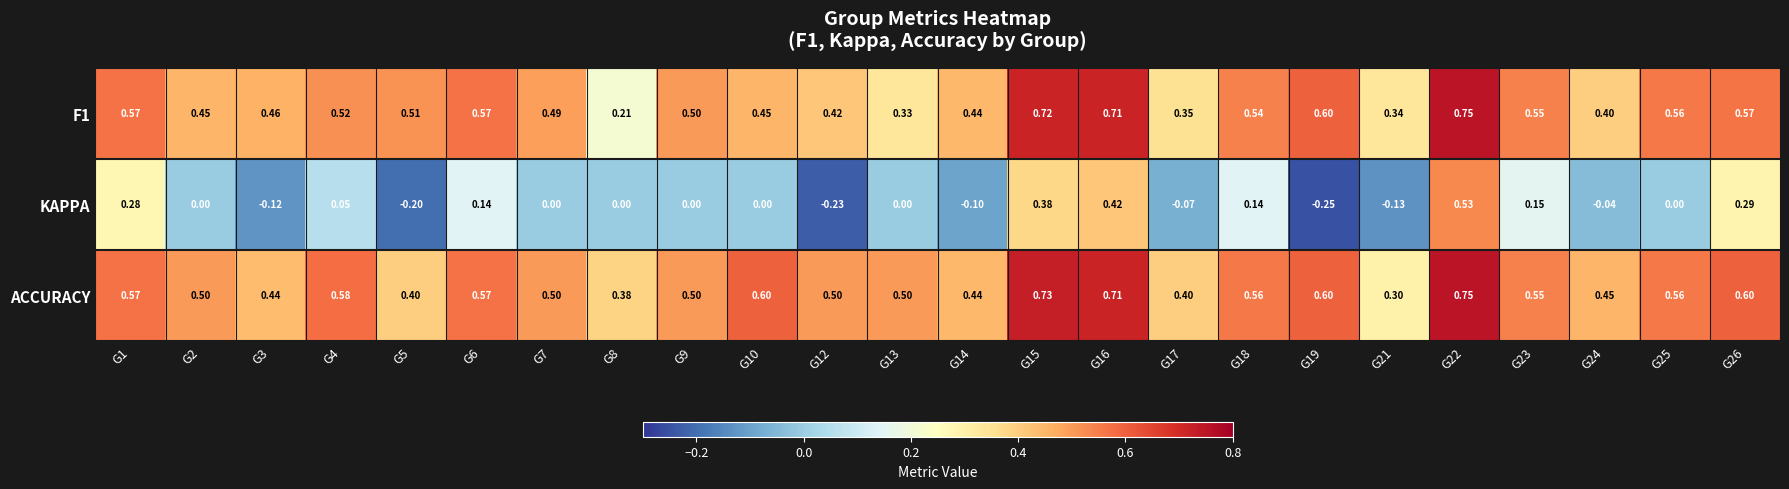

At which category is the sum across all series the highest?

G22